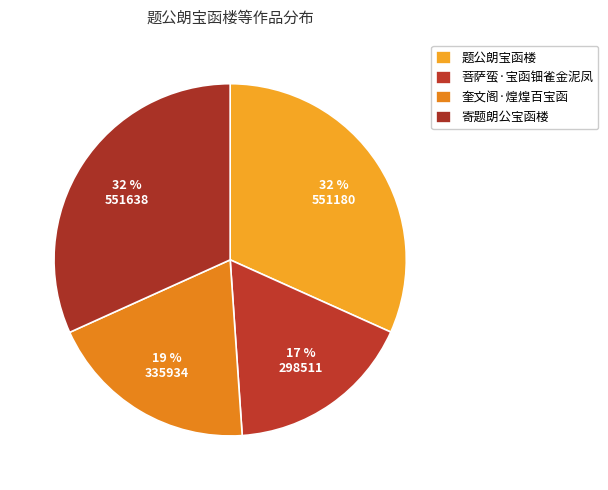

To the nearest percent, what is the difference between the 菩萨蛮·宝函钿雀金泥凤 and 奎文阁·煌煌百宝函 slice percentages?

2%